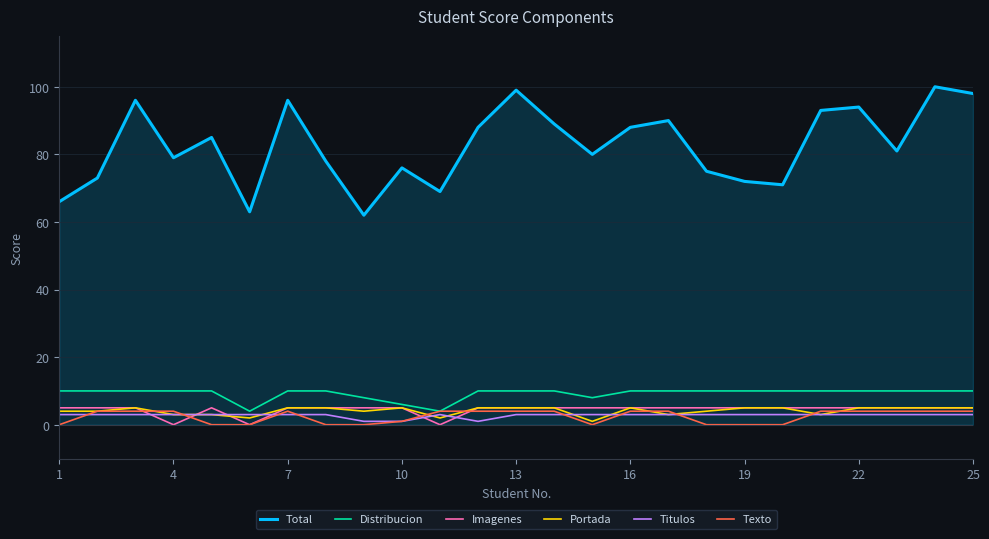

True or false: Distribucion and Total intersect in this chart.

False